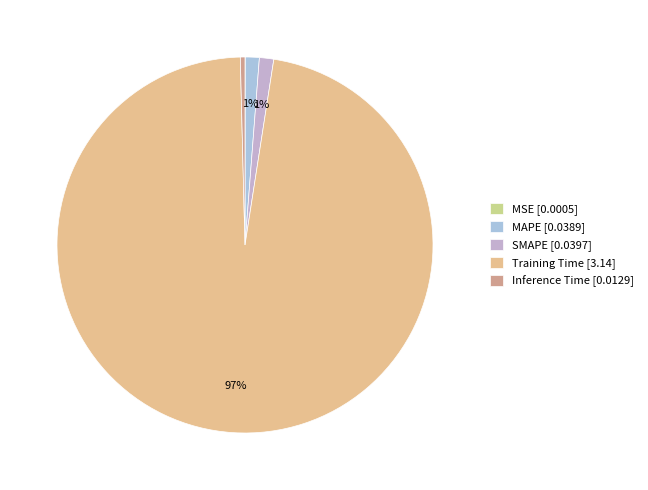

Which category has the biggest portion of the pie?

Training Time